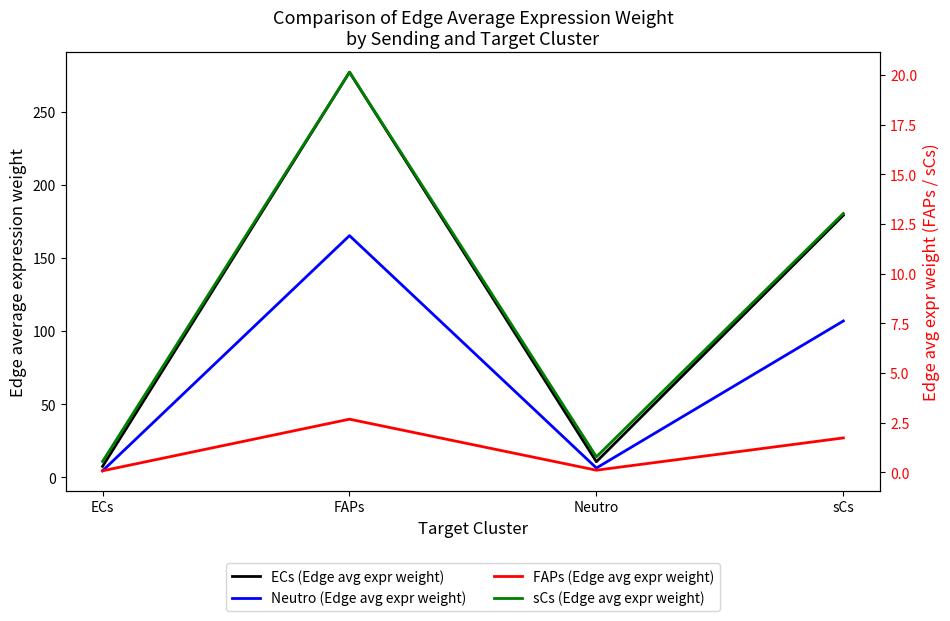

At which label is FAPs (Edge avg expr weight) closest to 1?

sCs